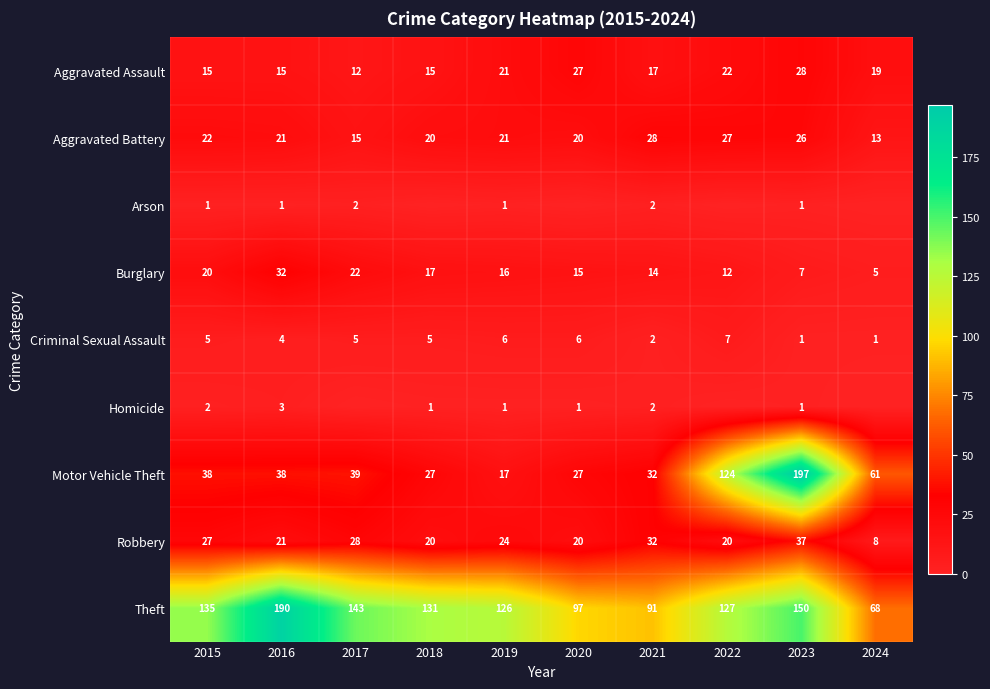

What is the sum of all Motor Vehicle Theft values?

600